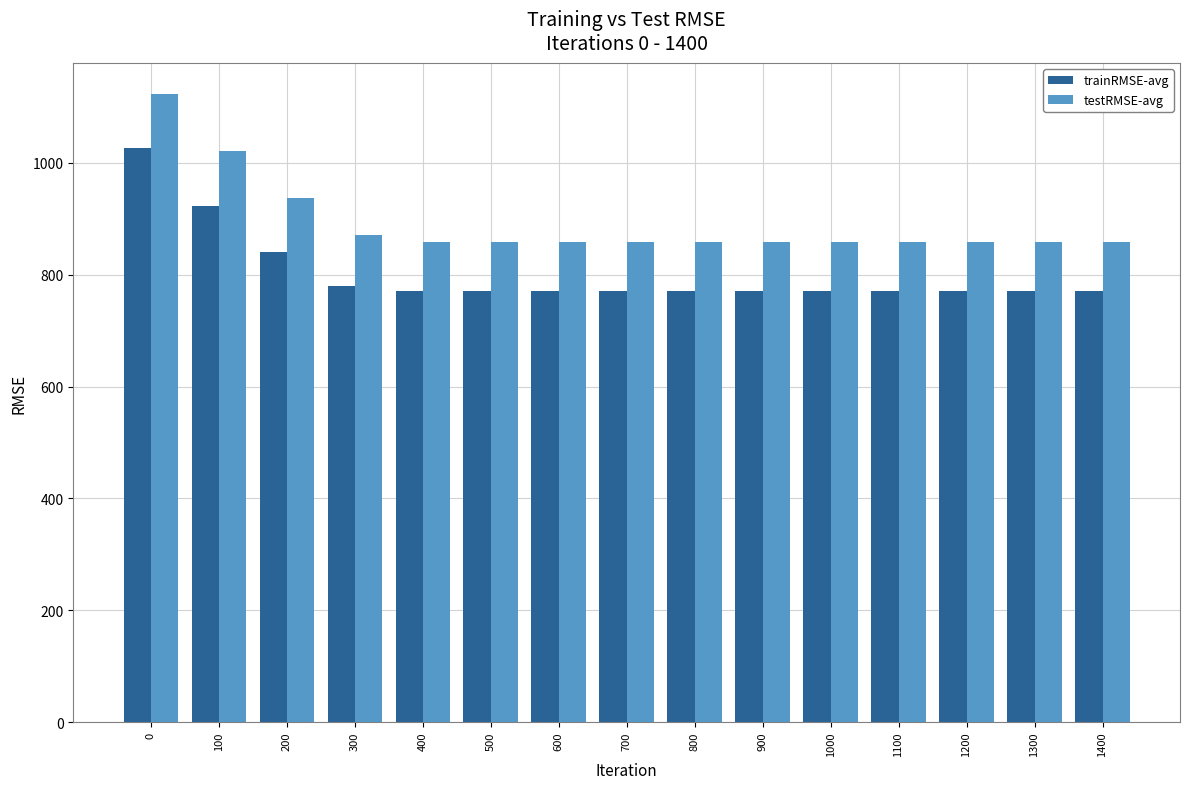

What is the sum of all trainRMSE-avg values?

12051.9